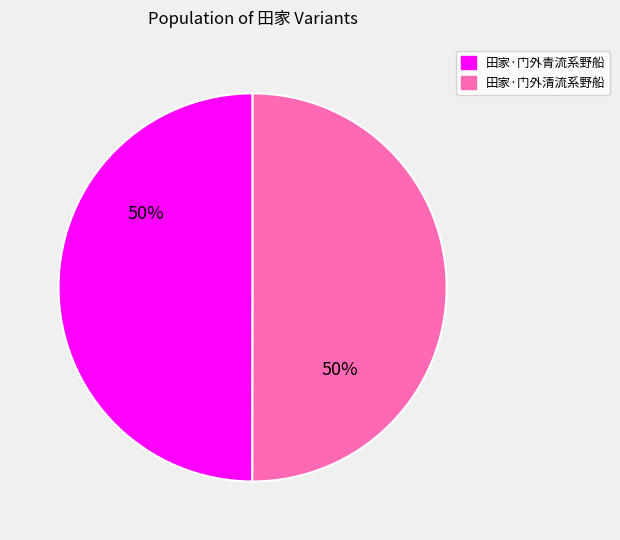

To the nearest percent, what is the average slice percentage?

50%